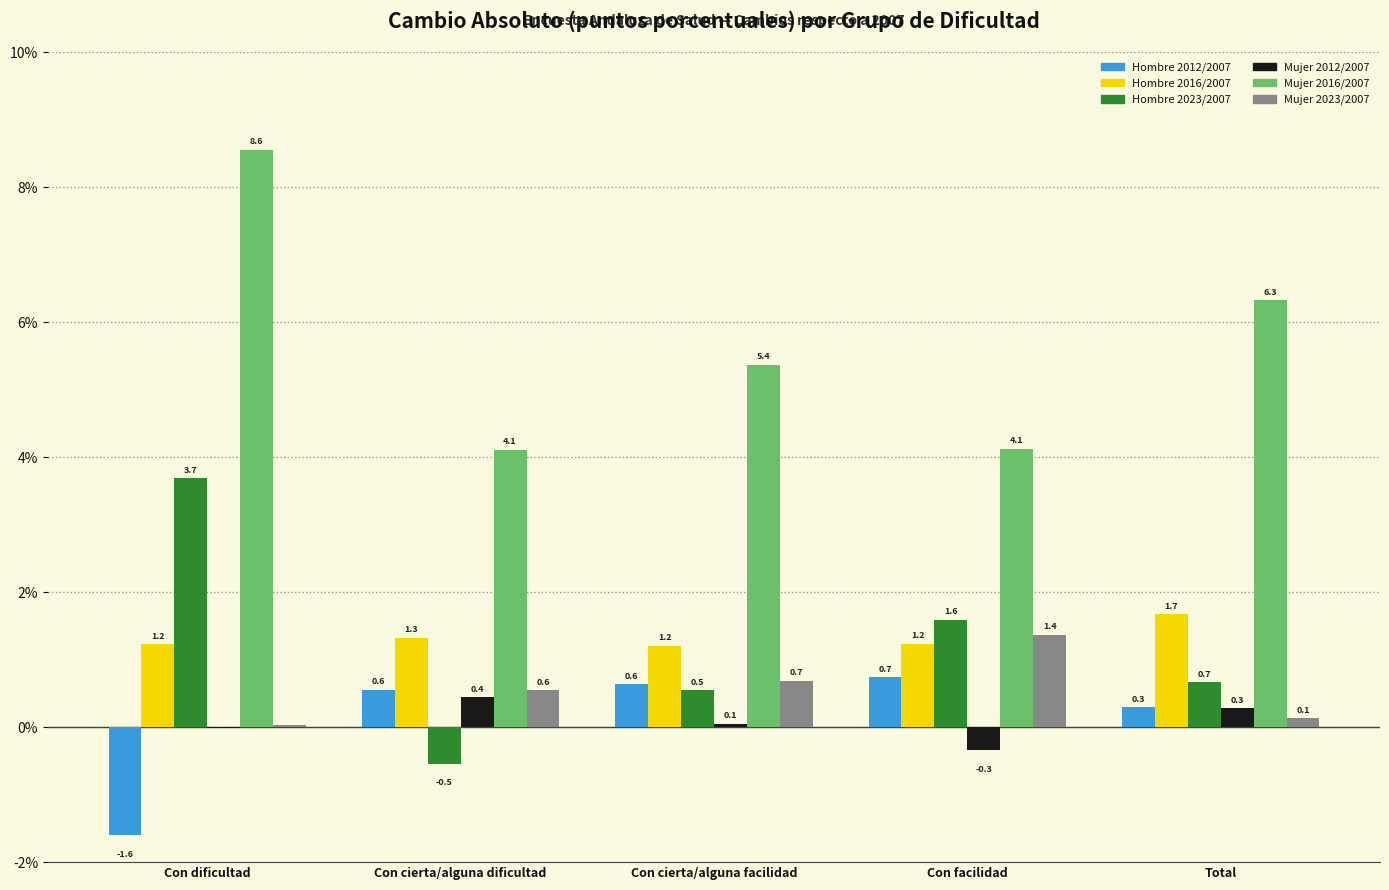

Is it true that Mujer 2023/2007 equals 0.1 at Total?

True